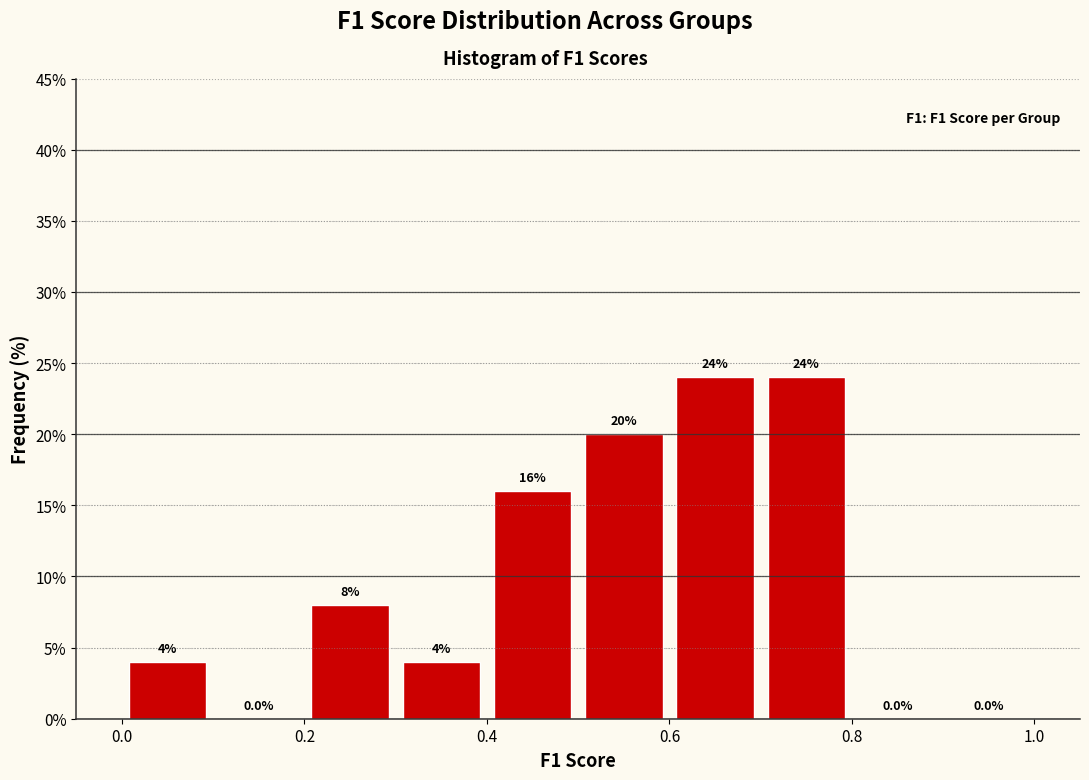

Reading left to right, list every bar in this chart as the range it spans on the x-axis followed by its height.

0.0 to 0.1: 4.0
0.1 to 0.2: 0.0
0.2 to 0.3: 8.0
0.3 to 0.4: 4.0
0.4 to 0.5: 16.0
0.5 to 0.6: 20.0
0.6 to 0.7: 24.0
0.7 to 0.8: 24.0
0.8 to 0.9: 0.0
0.9 to 1.0: 0.0